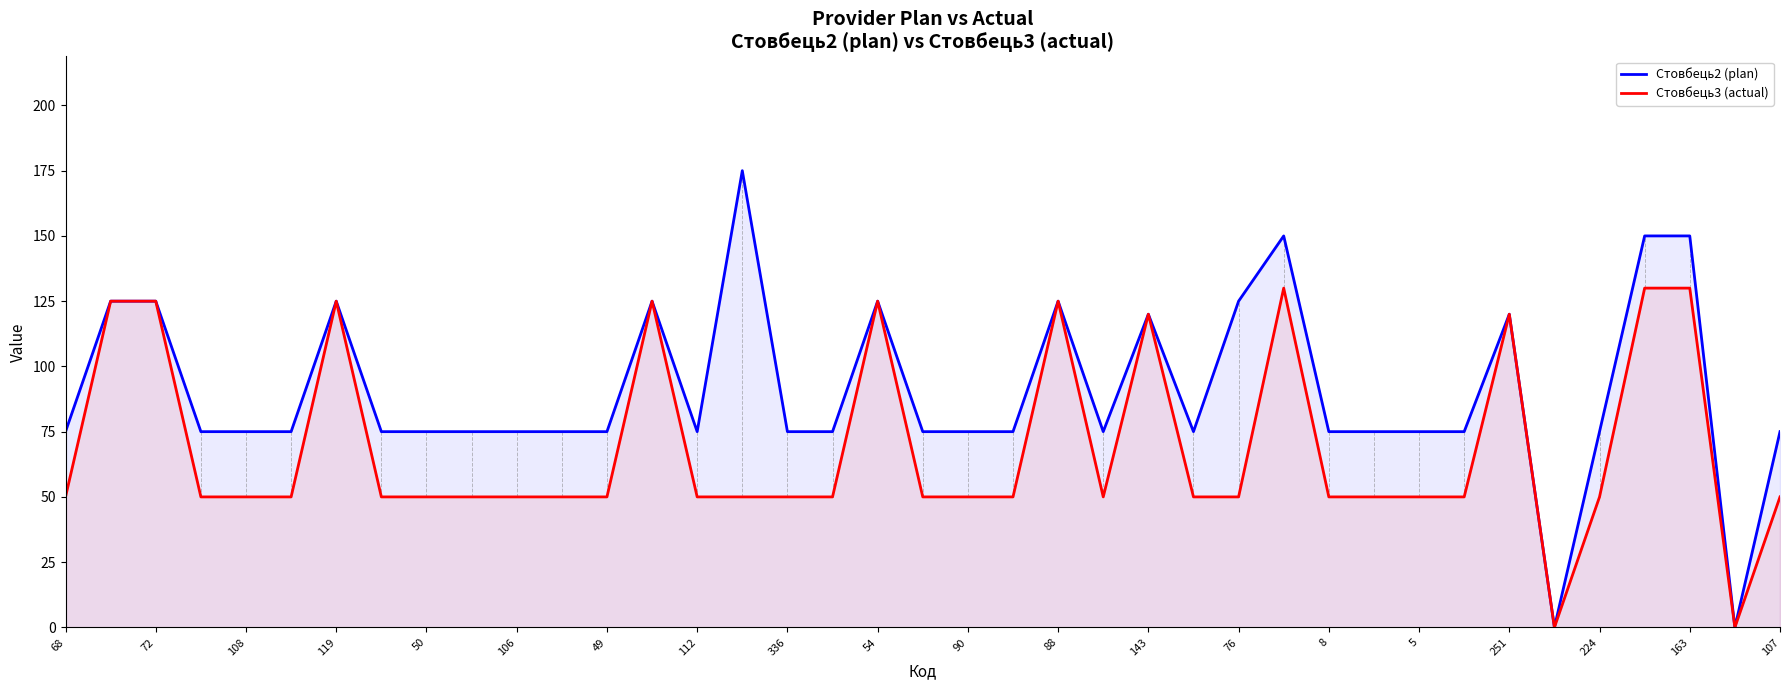

How many data points in Стовбець3 (actual) are less than 50?

2